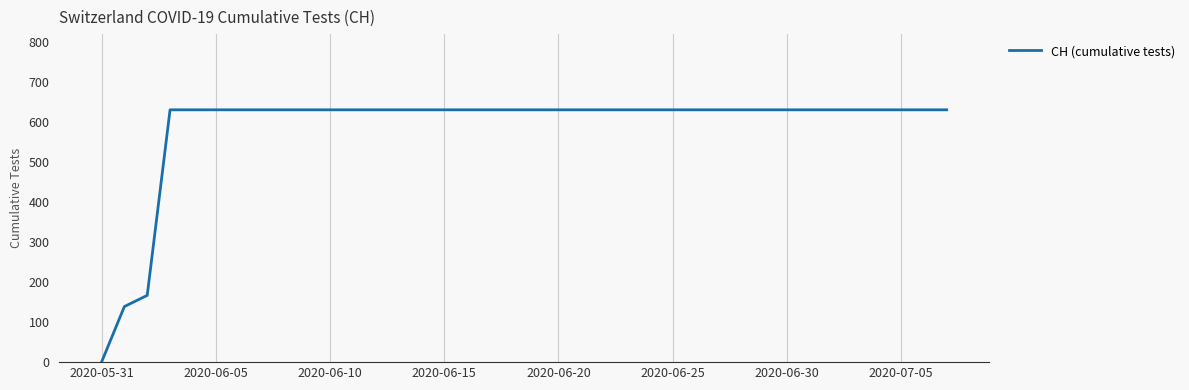

Reading left to right, list all the values displayed in this chart.

0	139	167	631	631	631	631	631	631	631	631	631	631	631	631	631	631	631	631	631	631	631	631	631	631	631	631	631	631	631	631	631	631	631	631	631	631	631